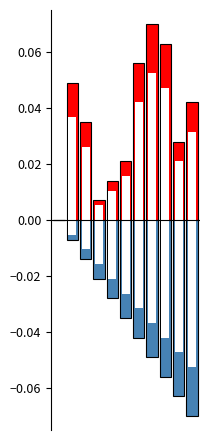

Reading left to right, what are all the values shown in this chart?

col_0_positive: 0.0	0.0	0.0	0.0	0.0	0.0	0.1	0.1	0.1	0.0	0.0
col_1_negative: 0.0	-0.0	-0.0	-0.0	-0.0	-0.0	-0.0	-0.0	-0.1	-0.1	-0.1